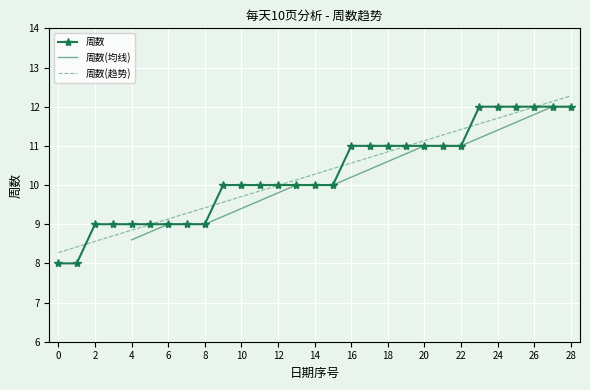

True or false: the data shows 12 at 2017-03-19.

True